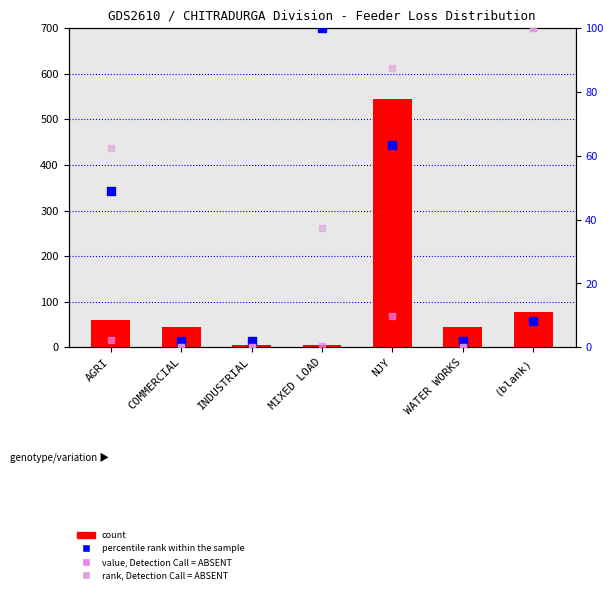

What is the total value across all series at WATER WORKS?

46.0